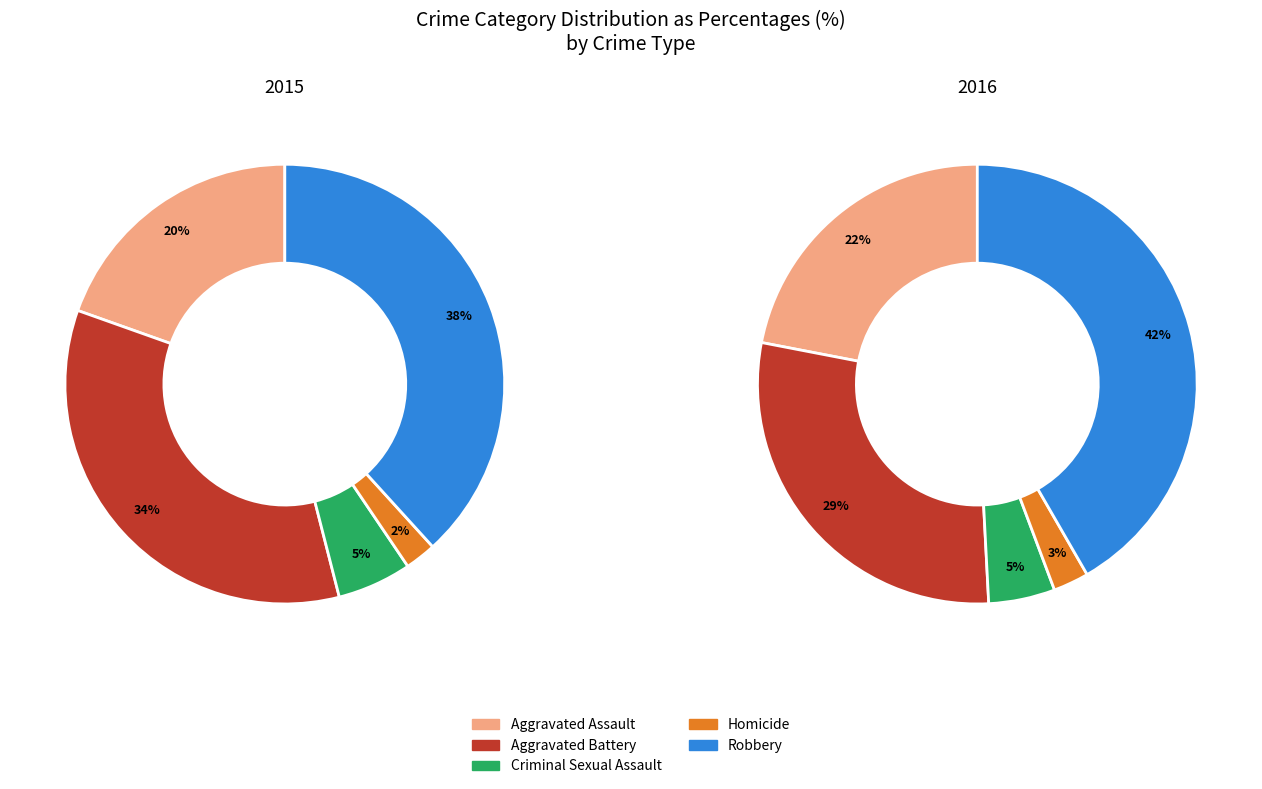

Does Homicide represent more than half of the total?

No